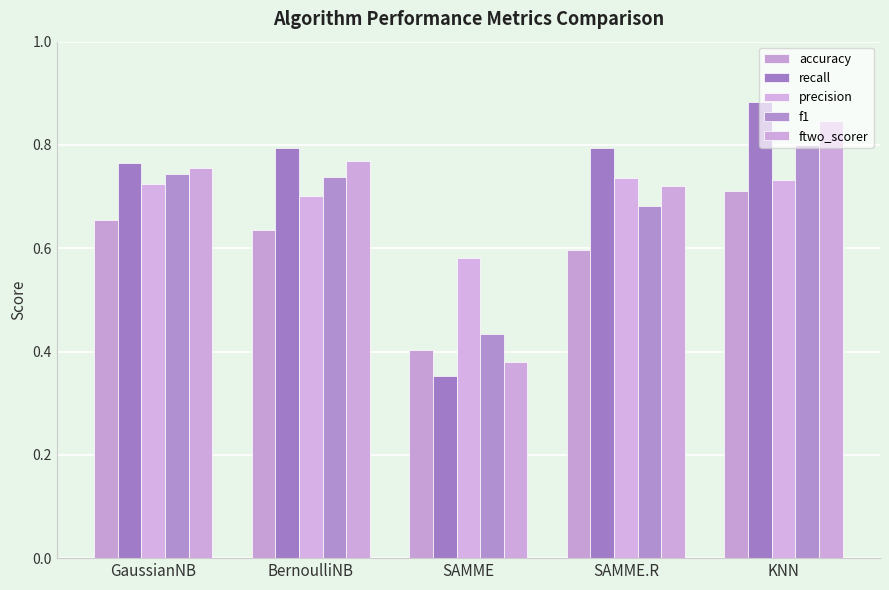

What is the minimum value shown in the chart?

0.4